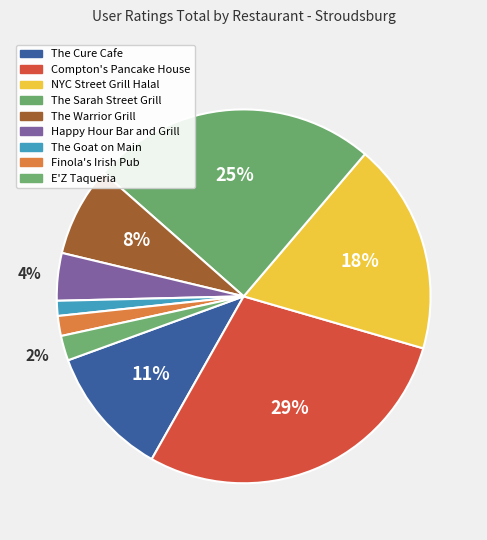

How many slices are in this pie chart?

9